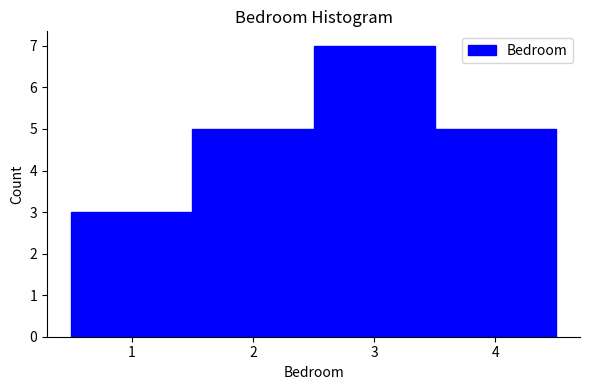

Reading left to right, list every bar in this chart as the range it spans on the x-axis followed by its height. The values are not printed on the chart, so give them approximately, as read against the axis.

0.5 to 1.5: 3
1.5 to 2.5: 5
2.5 to 3.5: 7
3.5 to 4.5: 5